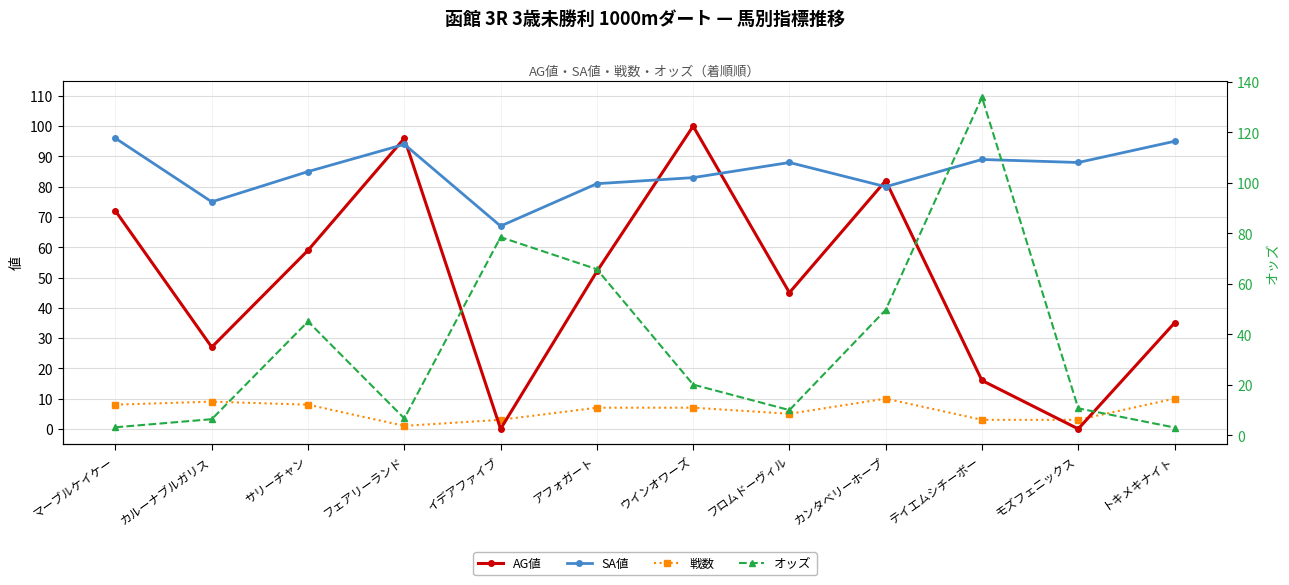

What is the greatest value displayed?

133.9